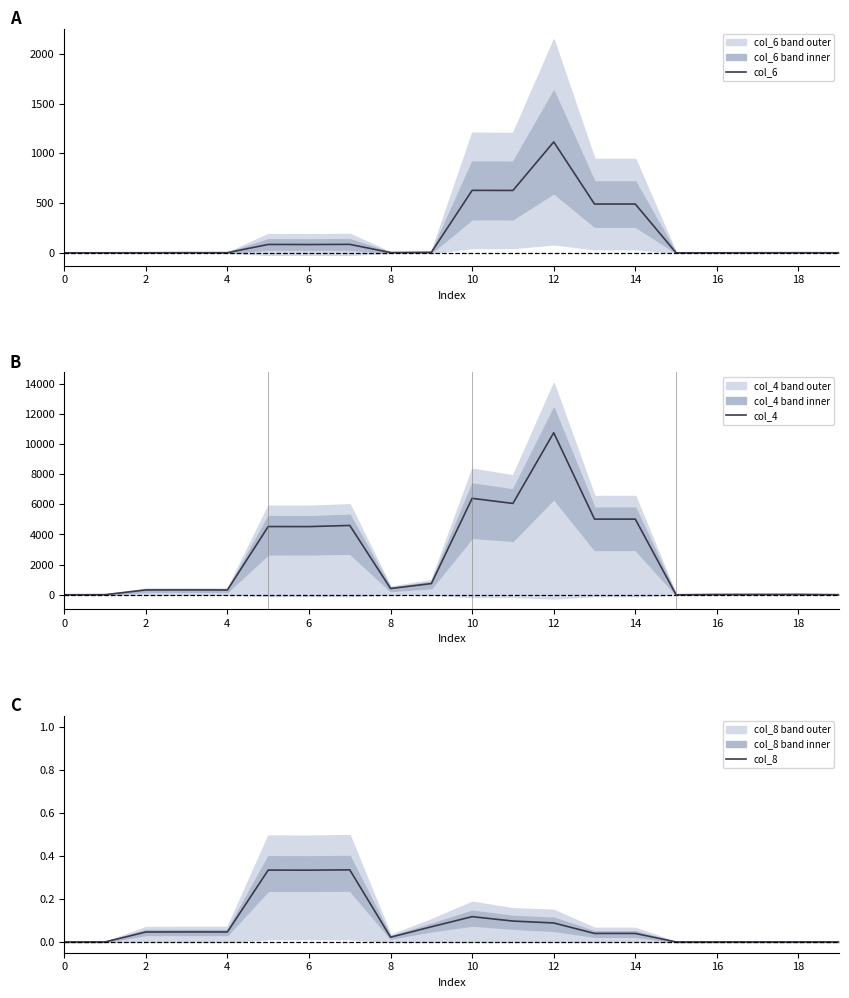

What is the value of the col_4 point at the 9th from the left?

413.7